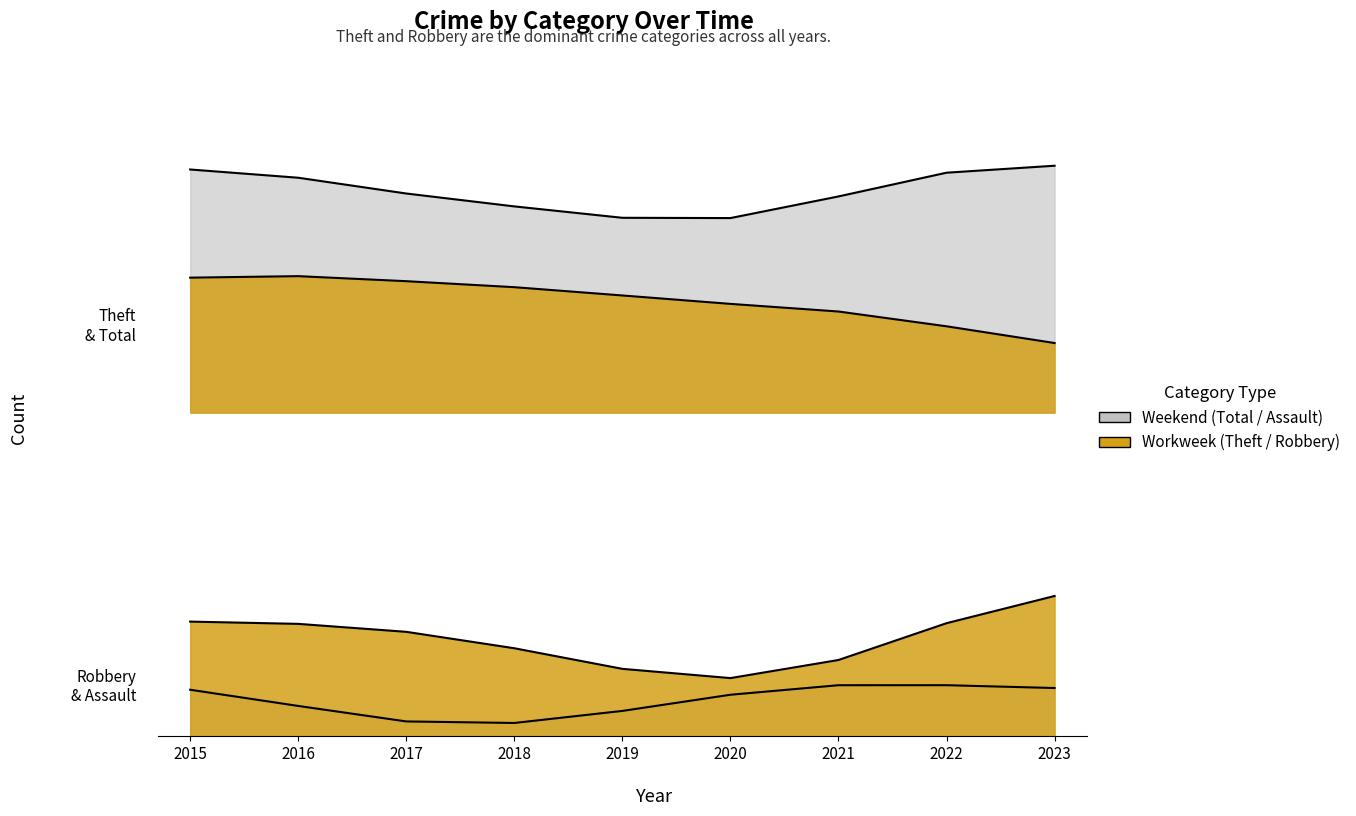

What is the greatest value displayed?

22